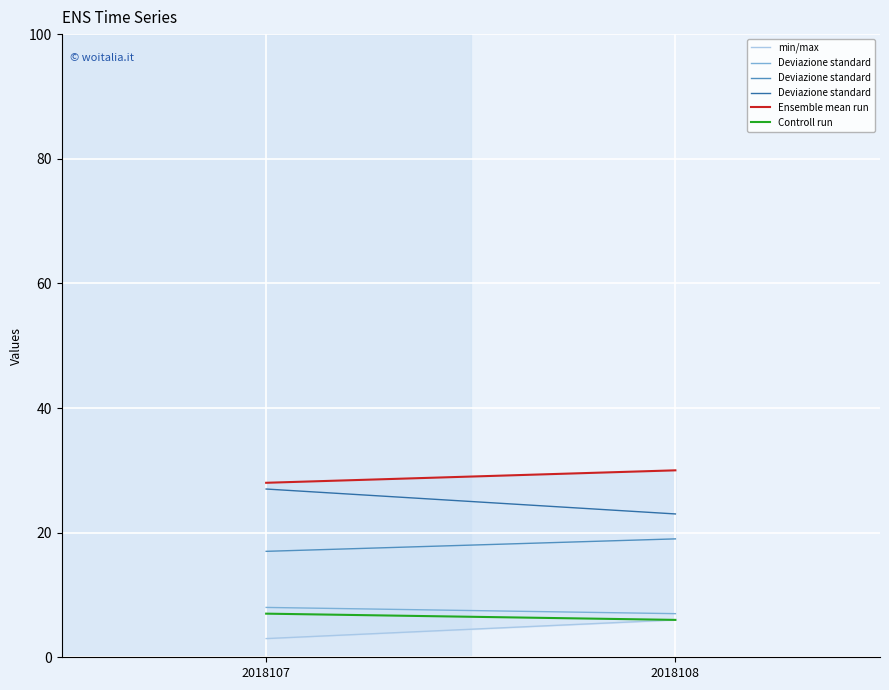

At which label does col_5 reach its minimum?

2018108